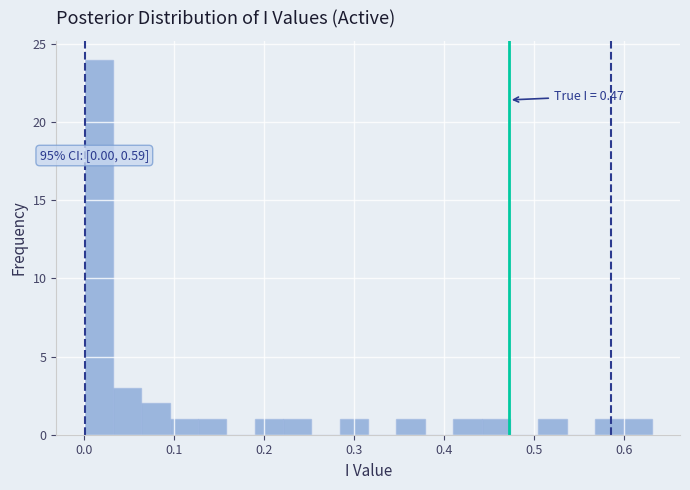

Read against the x-axis, roughly where is the centre of the tallest bar?

0.02